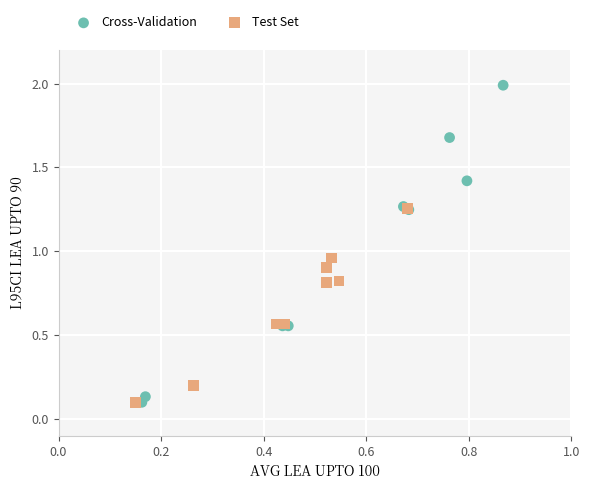

Which series has the widest spread of Y values?

Cross-Validation